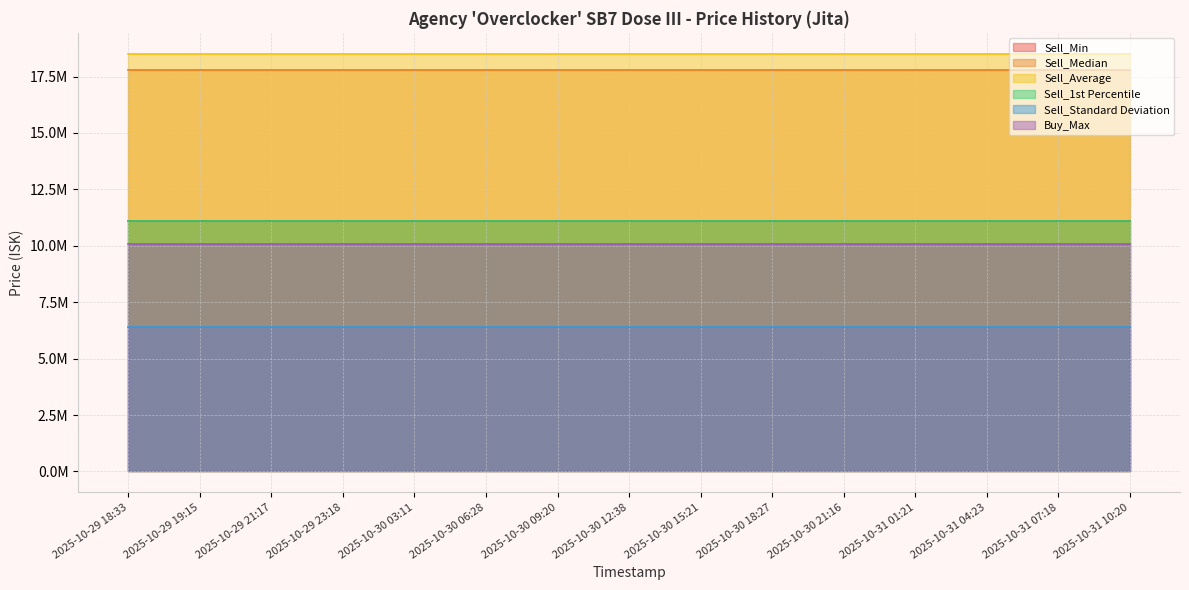

Where is Sell_Average nearest to the value 18511022?

2025-10-29 18:33